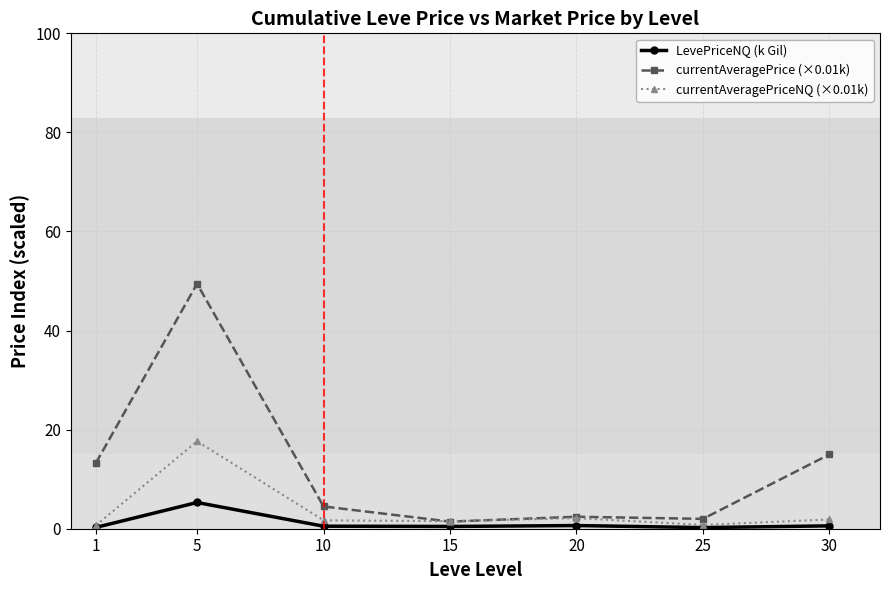

What is the value of the LevePriceNQ (k Gil) point at the 2nd from the left?

5.3